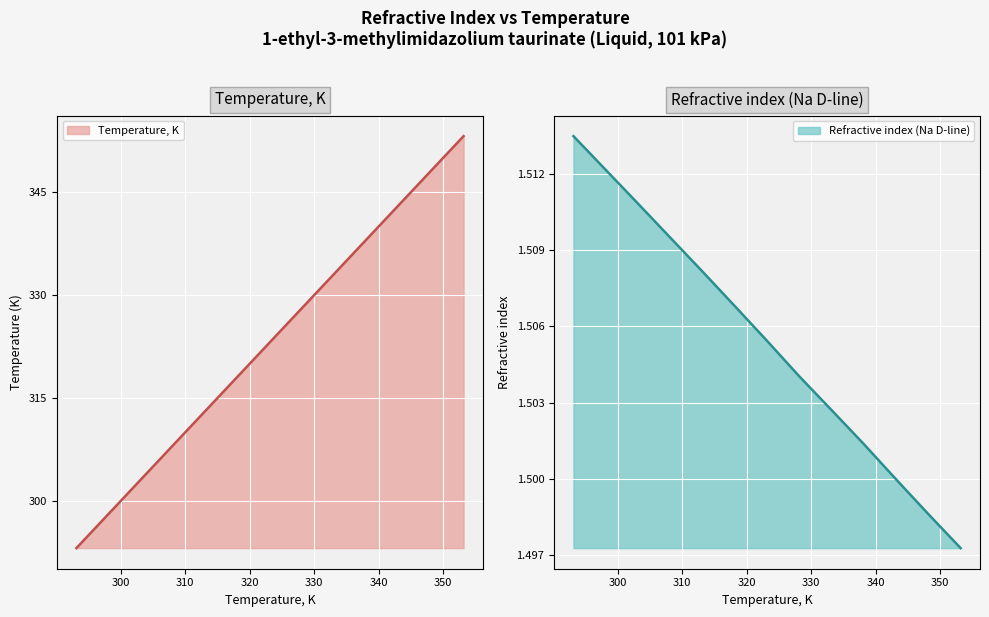

What is the average value of the Refractive index (Na D-line) series?

1.5